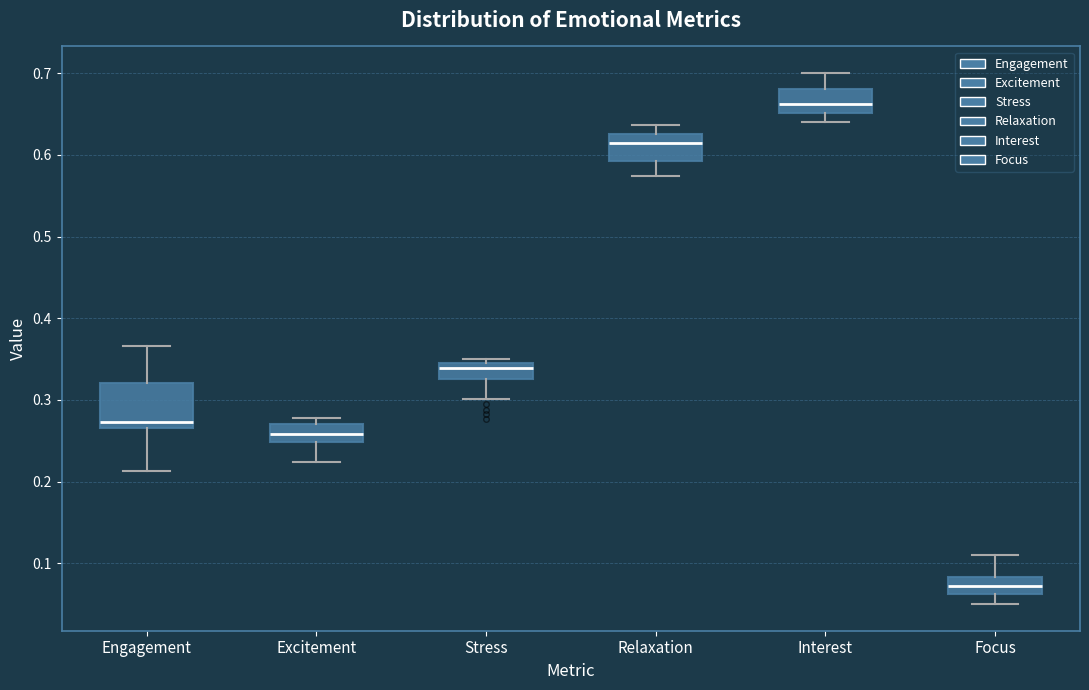

Comparing the boxes themselves (not the whiskers), which one is the tallest?

Engagement